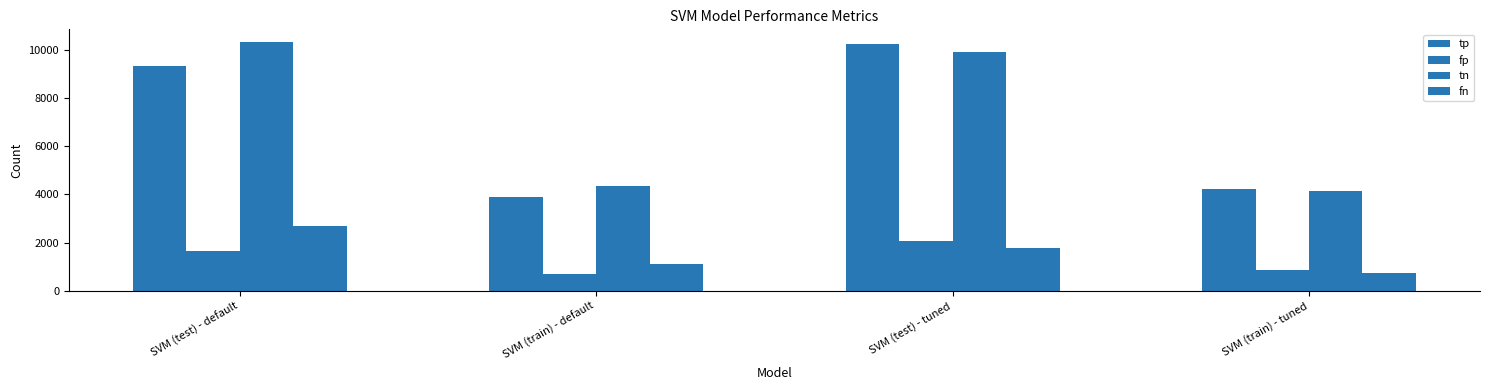

What is the difference between the fn values at SVM (train) - tuned and SVM (test) - default?

1953